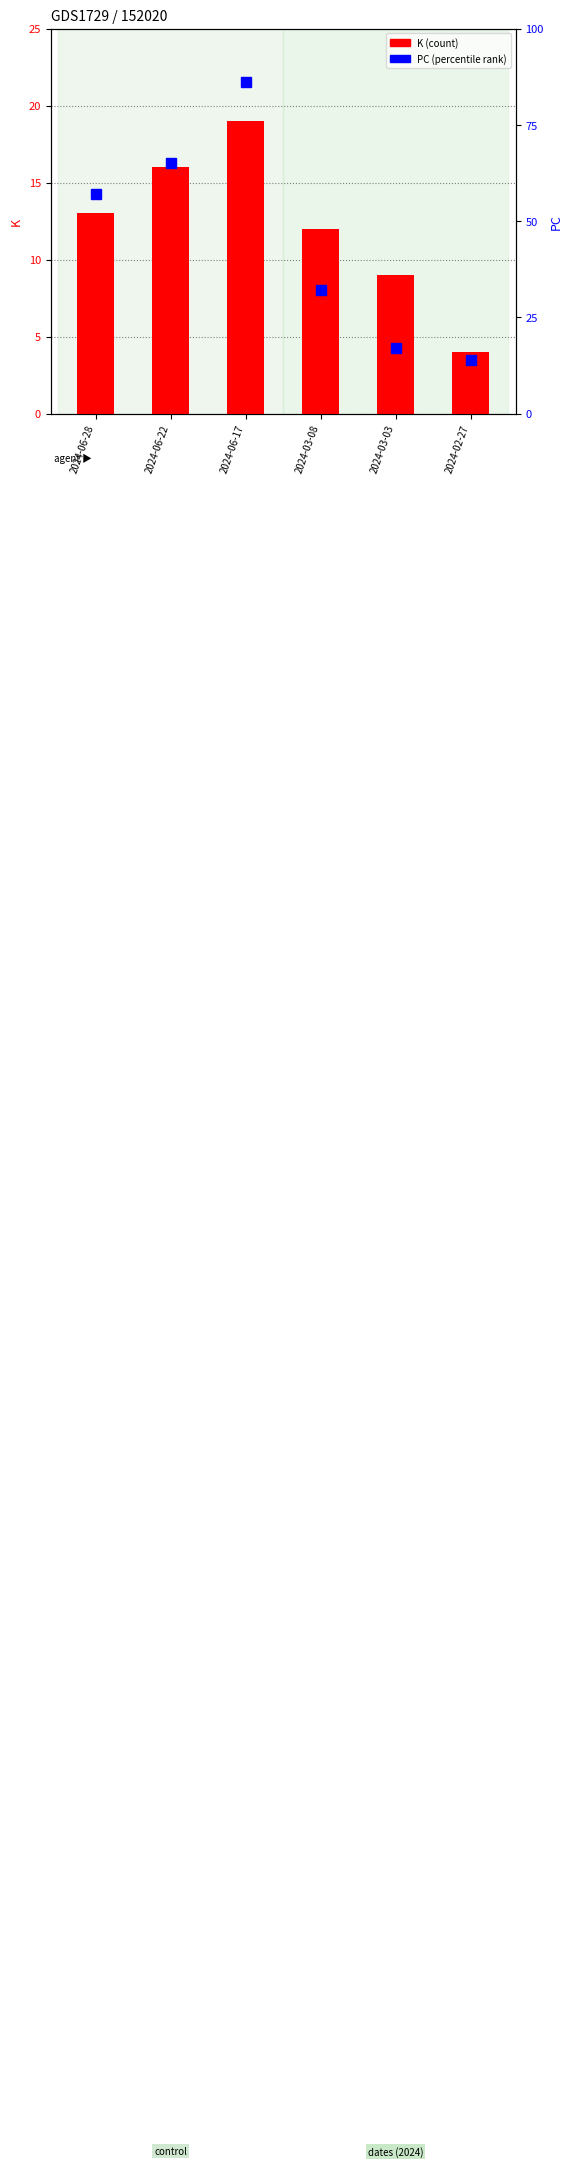

At 2024-03-08, list the series in order from largest to smallest.

PC, K